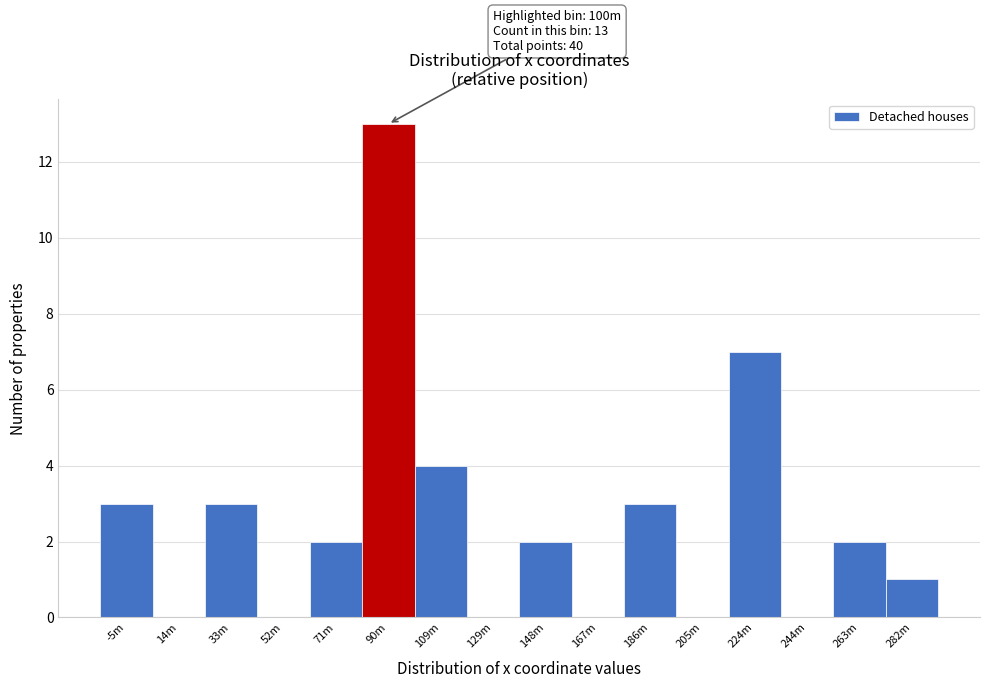

Reading right to left, extract all data points from this chart.

282m=1	263m=2	244m=0	224m=7	205m=0	186m=3	167m=0	148m=2	129m=0	109m=4	90m=13	71m=2	52m=0	33m=3	14m=0	-5m=3